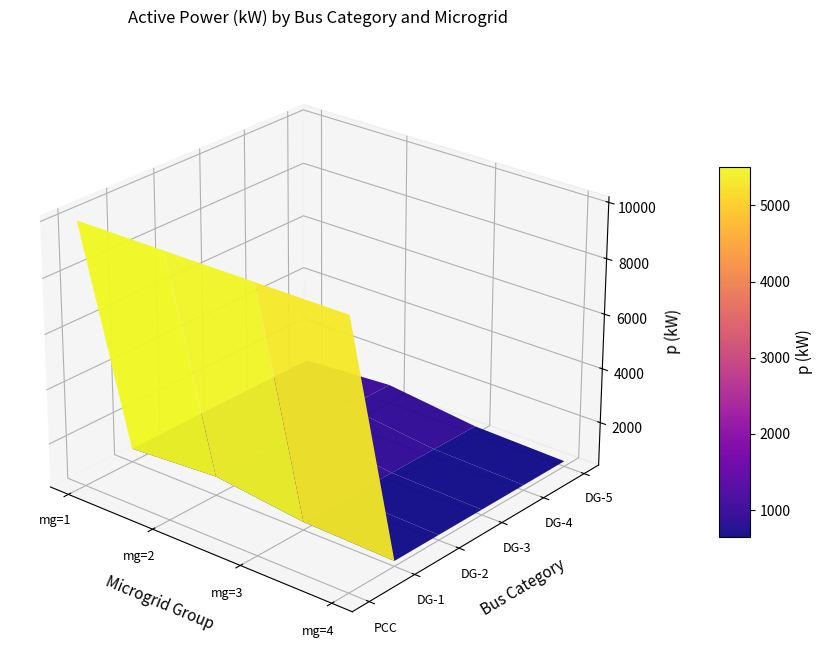

Reading right to left, what are all the values shown in this chart?

mg1: 5=900	4=900	3=900	2=900	1=900	0=10000
mg2: 5=1100	4=1100	3=1100	2=1100	1=1100	0=10000
mg3: 5=700	4=700	3=700	2=700	1=700	0=10000
mg4: 5=600	4=600	3=600	2=600	1=600	0=10000